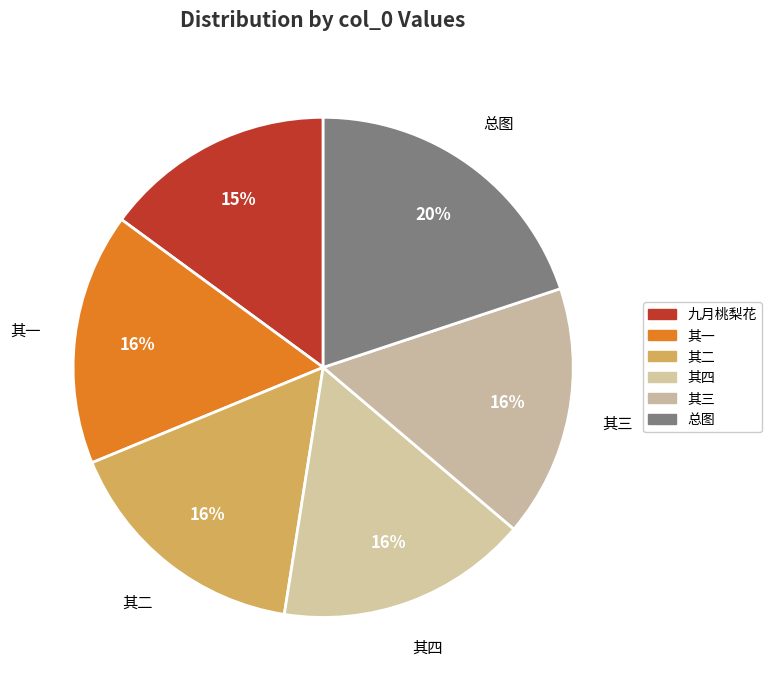

How many segments does this pie chart have?

6